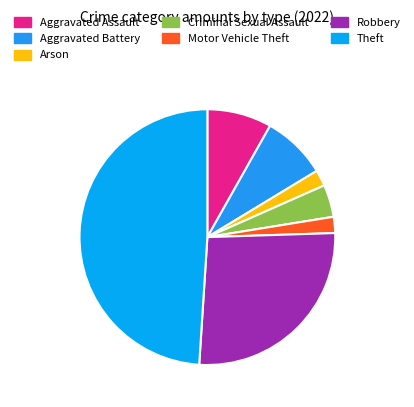

What is the ratio of the value at Motor Vehicle Theft to the value at Aggravated Assault?

0.2